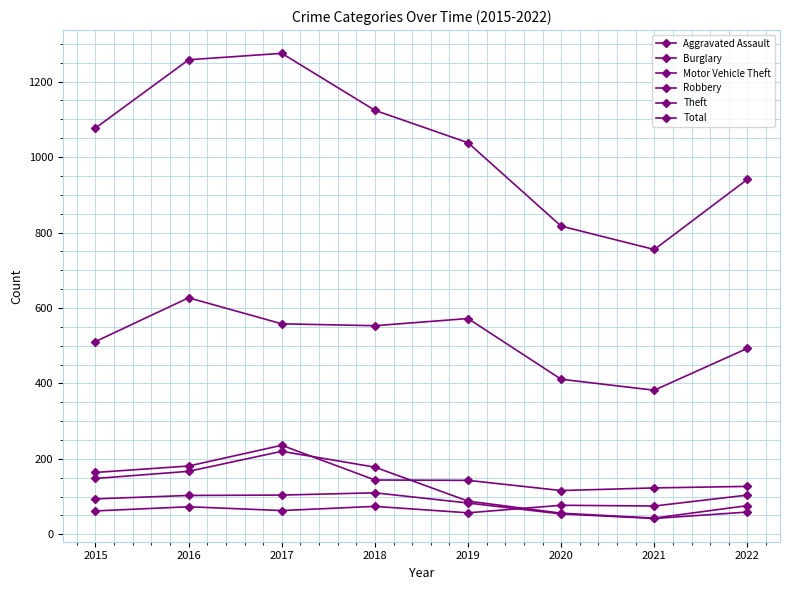

How many interior local peaks does the Motor Vehicle Theft series have?

1